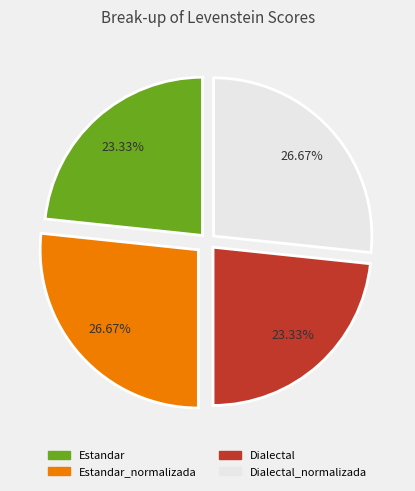

Is there any slice that represents more than half of the pie?

No